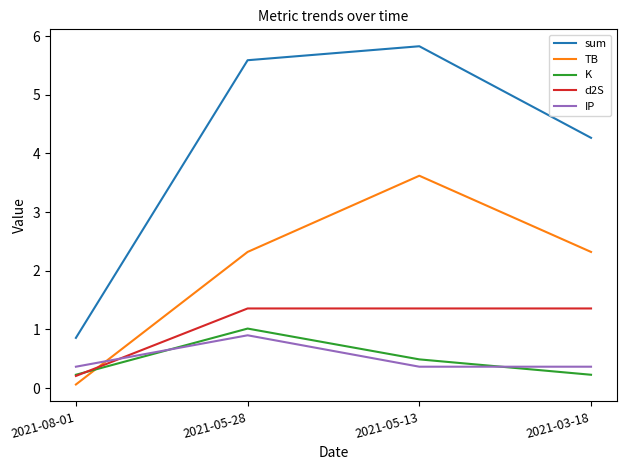

At 2021-03-18, list the series in order from largest to smallest.

sum, TB, d2S, IP, K